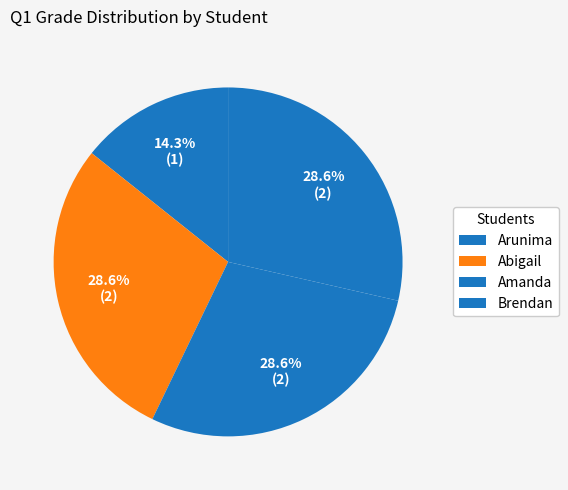

Which category has the smallest portion of the pie?

Arunima